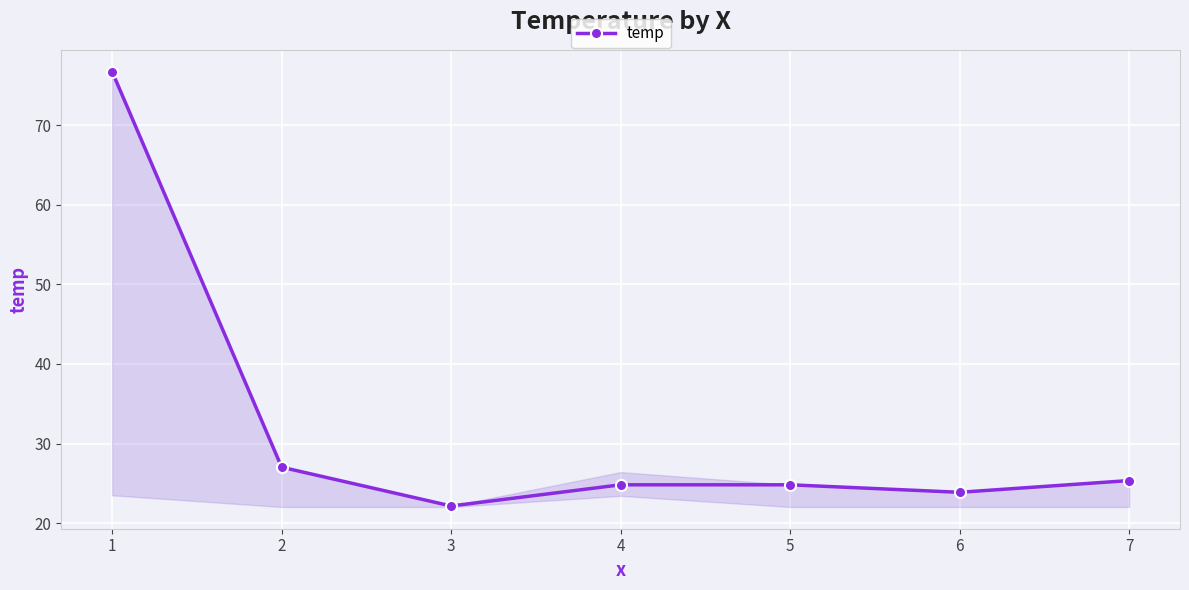

Reading left to right, extract all data points from this chart.

76.7	27.0	22.2	24.8	24.8	23.9	25.4